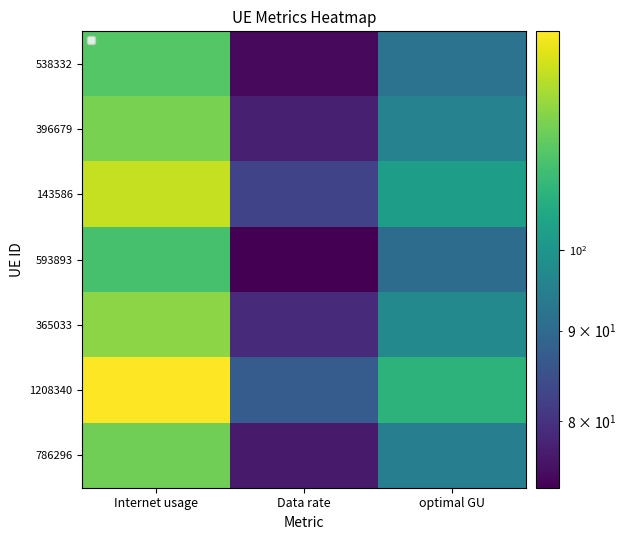

What is the difference between the 786296 values at optimal GU and Internet usage?

22.3